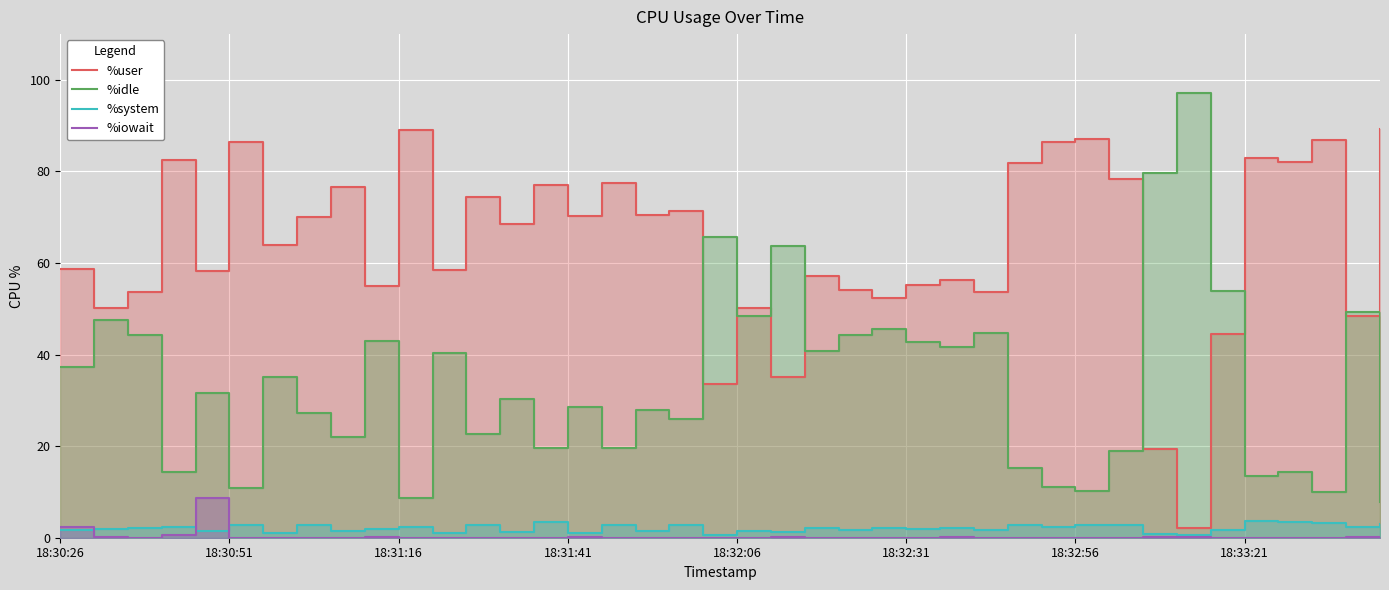

At which category is the sum across all series the highest?

18:32:56